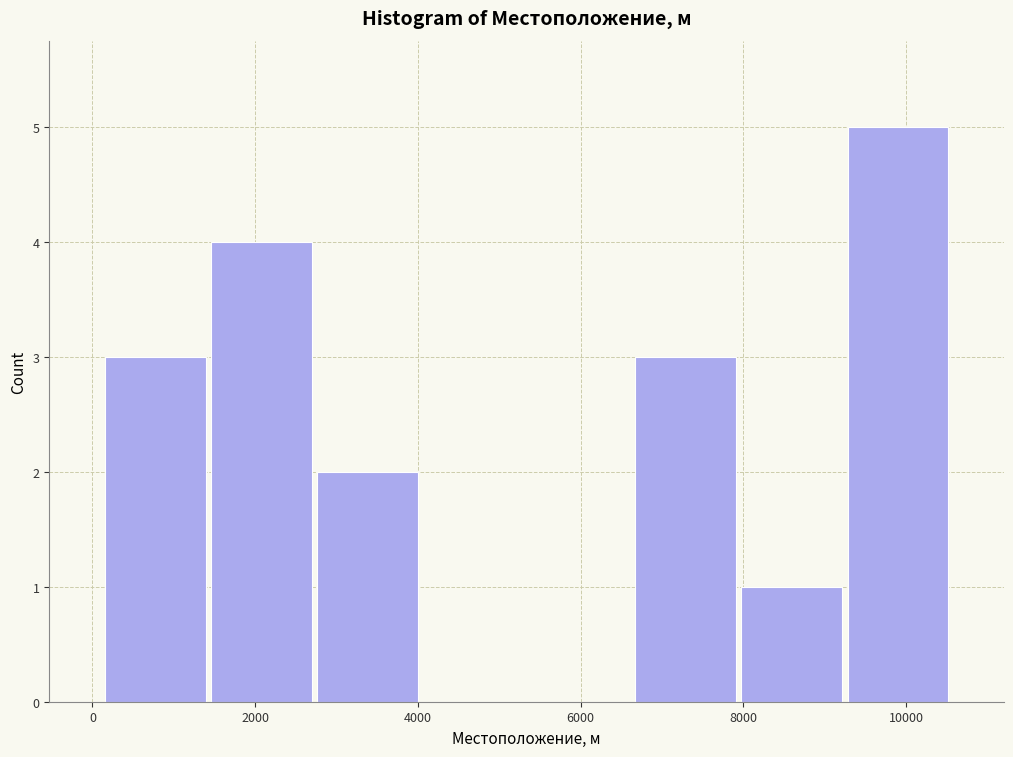

What is the height of the bar covering 6600 to 8000 on the x-axis? Neither the bar edges nor the heights are printed on the chart, so give them approximately, as read against the axes.

3